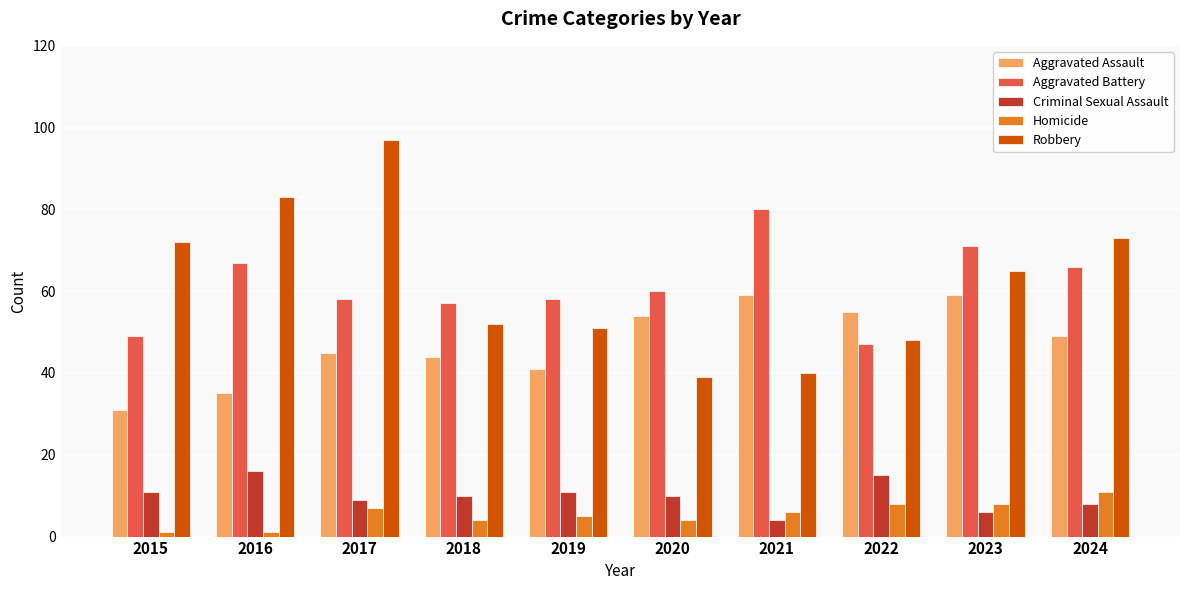

Is the value of Aggravated Battery at 2020 greater than the value of Homicide at 2021?

Yes